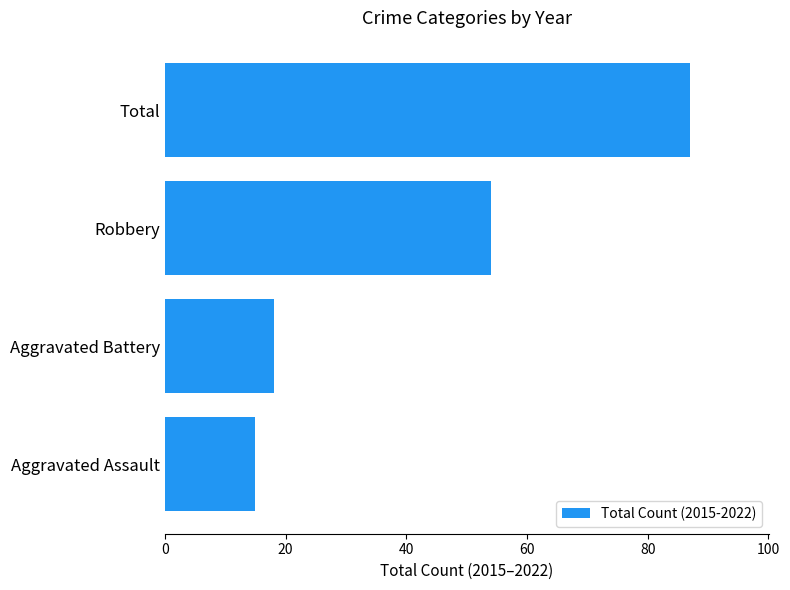

What is the greatest value displayed?

87